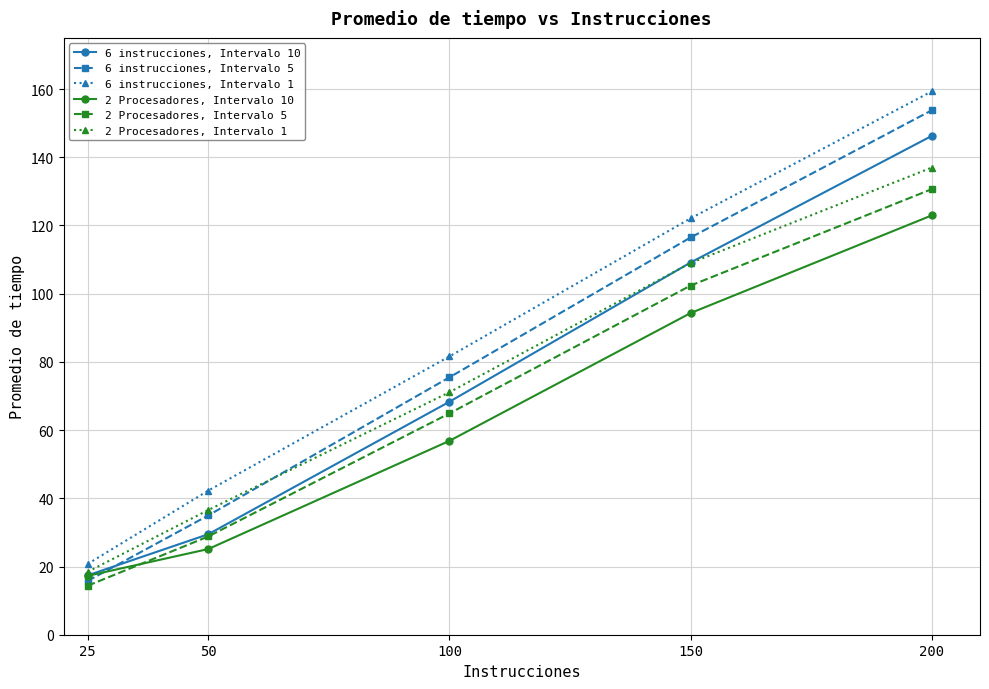

True or false: 2 Procesadores, Intervalo 5 and 2 Procesadores, Intervalo 1 intersect in this chart.

False